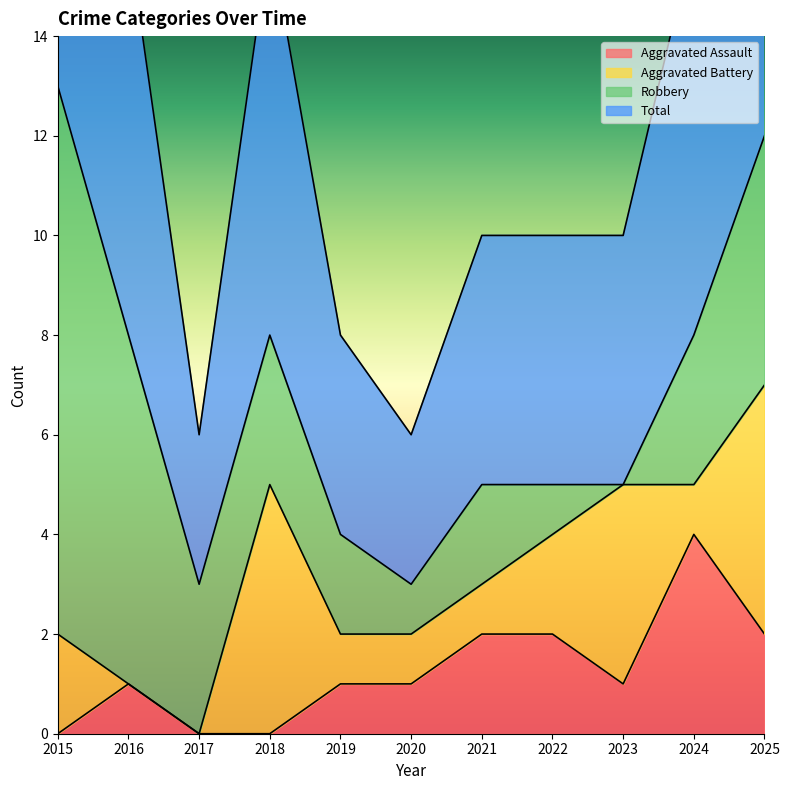

True or false: Total and Aggravated Assault intersect in this chart.

False